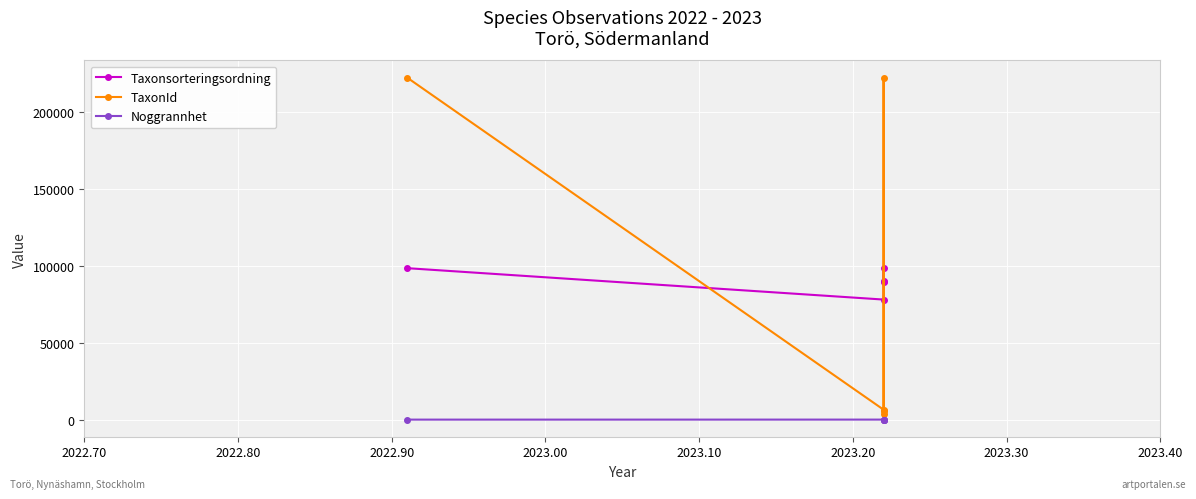

What is the value of the TaxonId point at the 5th from the left?

5442